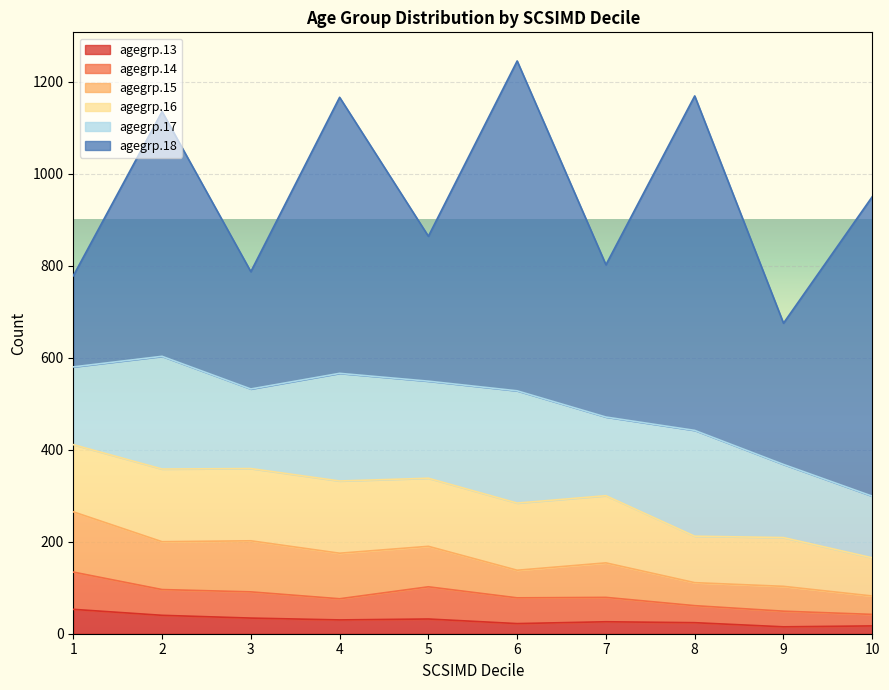

True or false: agegrp.13 and agegrp.16 cross at least once.

False